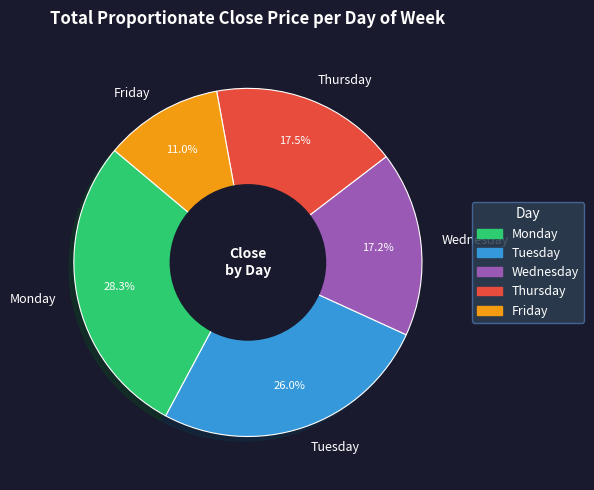

Is there a majority slice in this chart?

No